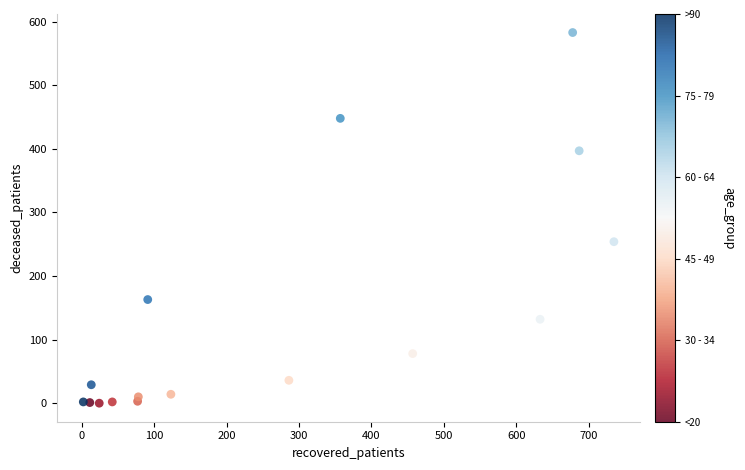

What is the range of Y values (max minus min)?

583